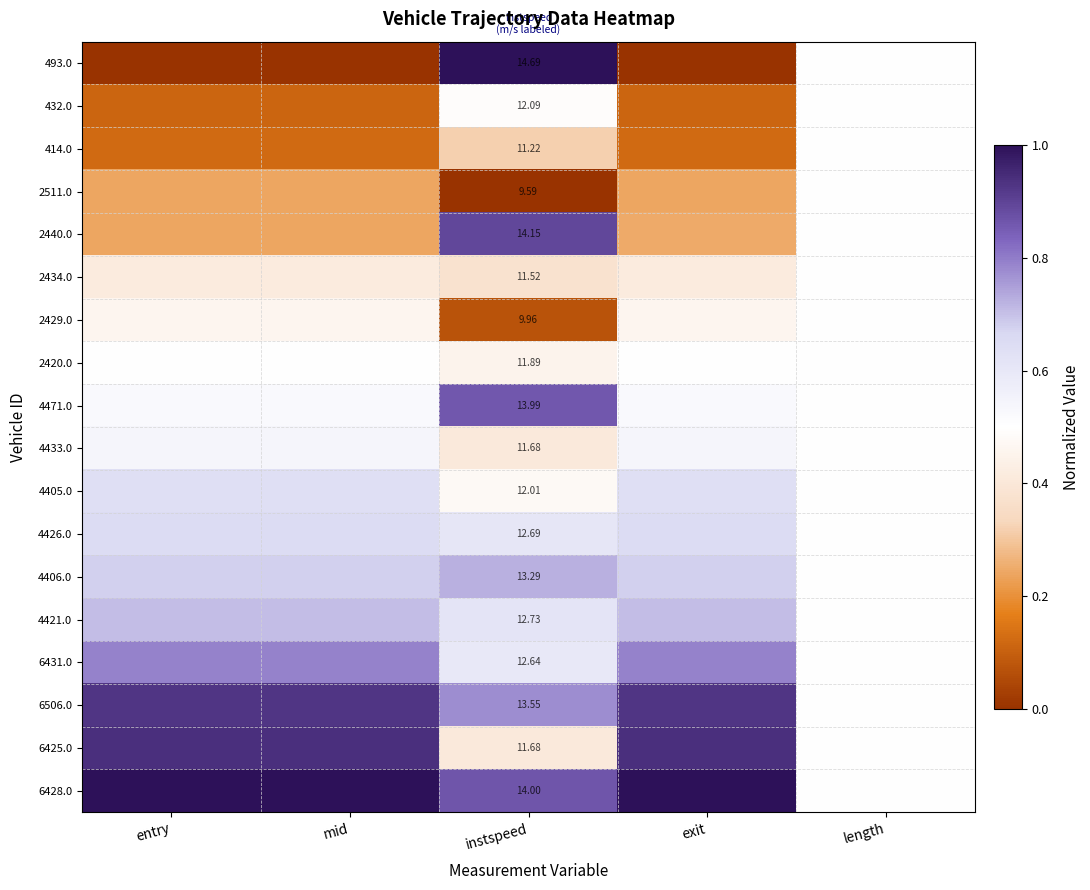

Which series has the largest range (max minus min)?

493.0